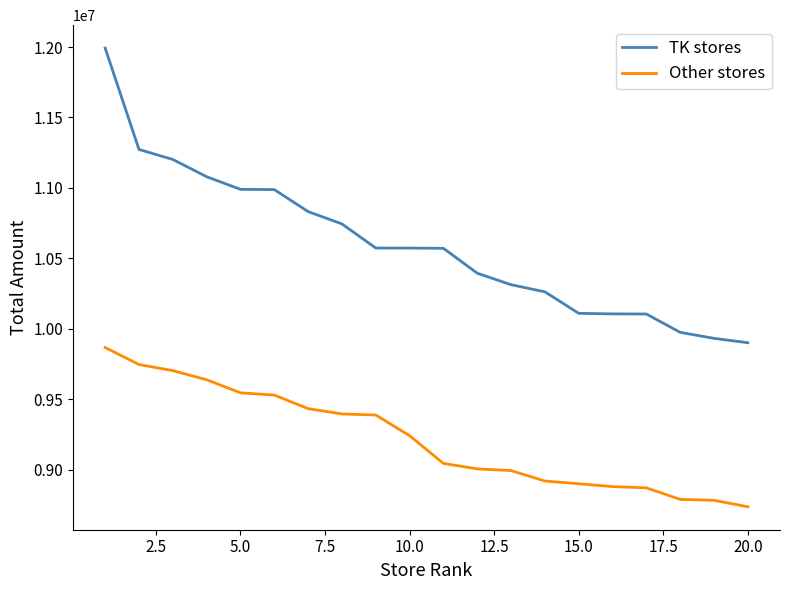

At how many categories does at least one series exceed 9570110?

20